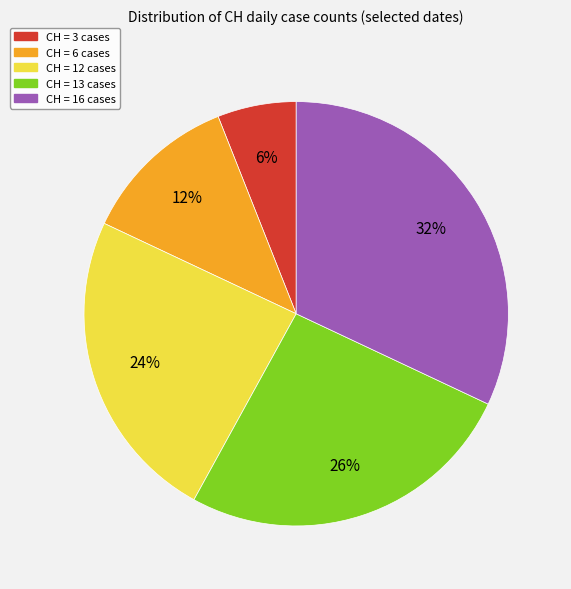

Is there any slice that represents more than half of the pie?

No